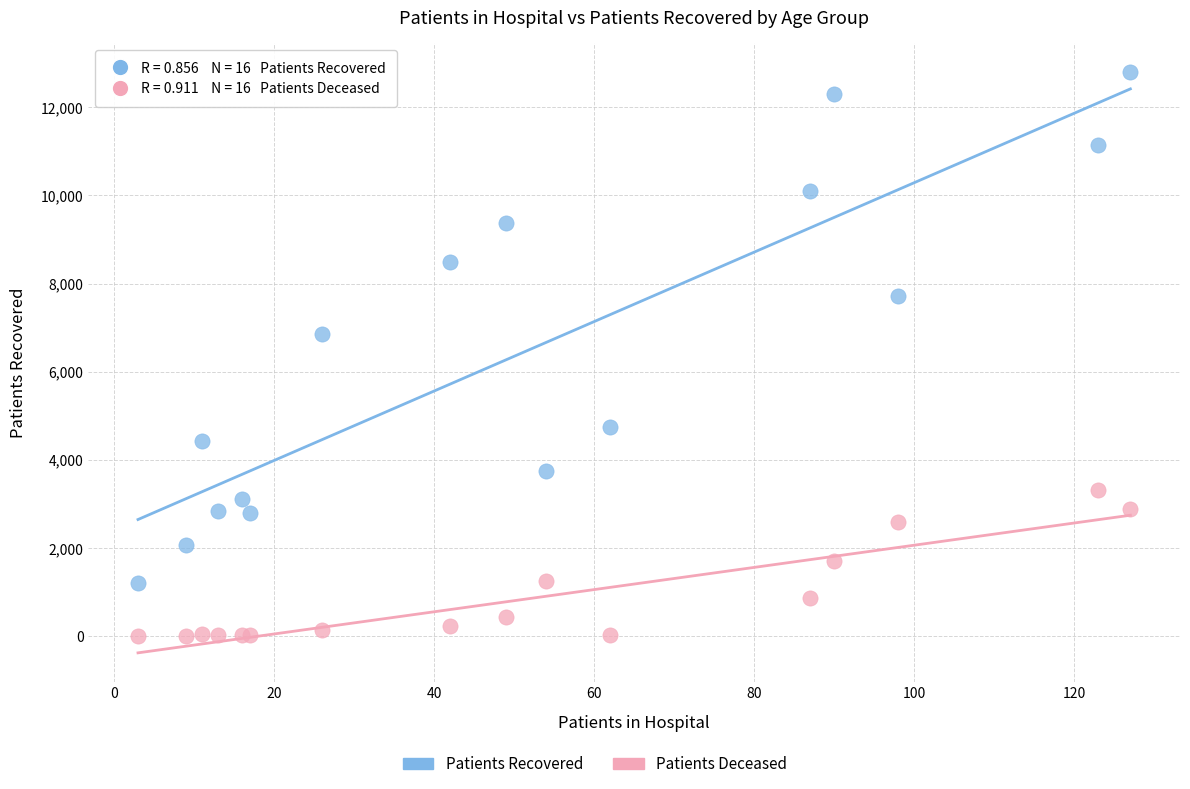

Which series reaches the maximum Y coordinate?

Patients Recovered